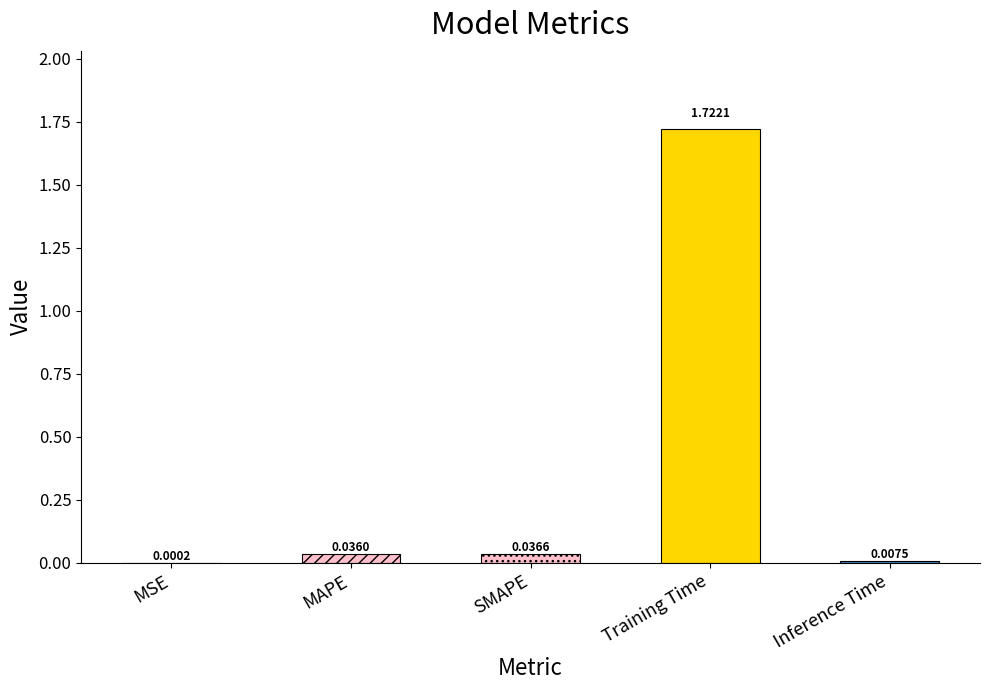

What is the change in value from SMAPE to Training Time?

+1.7